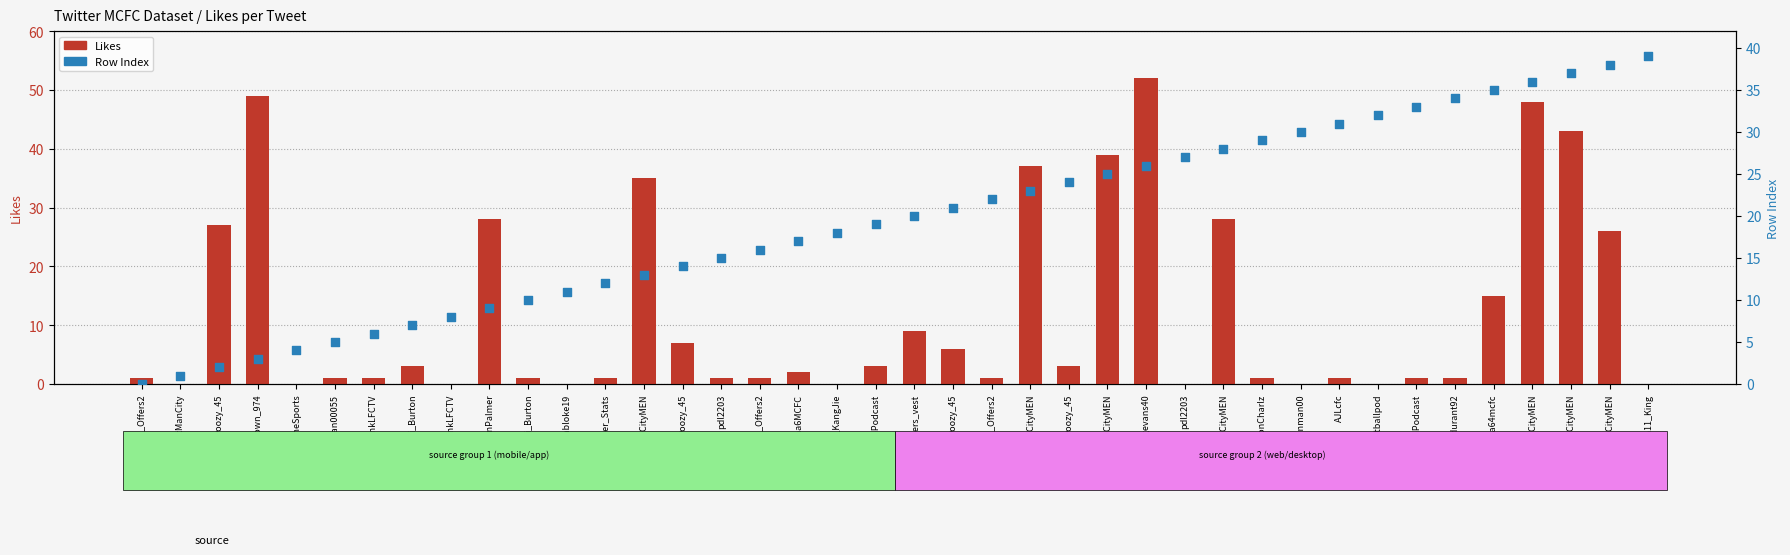

What is the total value across all series at JosephBrown_974?

52